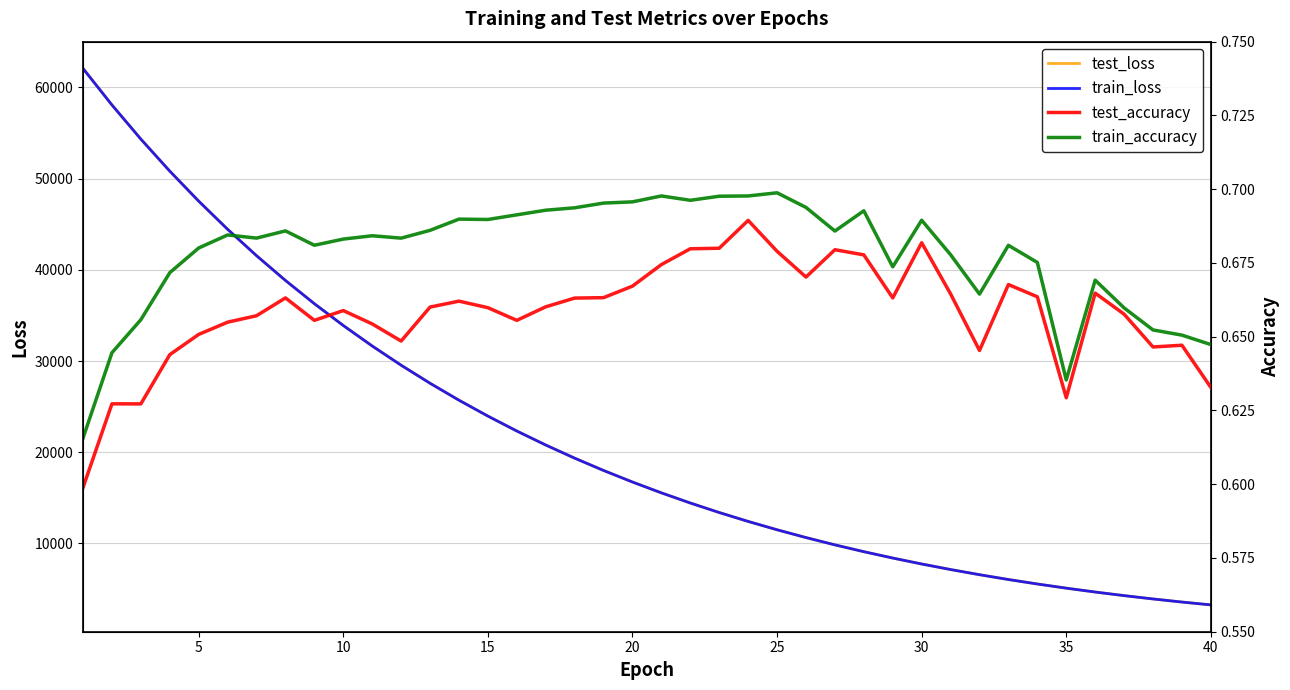

Reading left to right, what are all the values shown in this chart?

test_loss: 62079.3	58080.6	54334.6	50824.0	47533.5	44447.5	41552.9	38837.1	36288.2	33896.2	31650.8	29543.1	27564.6	25707.4	23964.3	22328.2	20793.0	19352.7	18001.6	16734.6	15546.8	14433.6	13390.7	12414.1	11499.9	10644.6	9844.8	9097.3	8399.2	7747.4	7139.5	6572.8	6044.9	5553.7	5097.0	4672.4	4278.4	3913.0	3574.4	3261.2
train_loss: 62078.5	58079.8	54333.6	50823.4	47532.9	44447.0	41552.5	38836.7	36288.0	33895.9	31650.6	29542.9	27564.4	25707.2	23964.1	22328.1	20792.9	19352.6	18001.5	16734.5	15546.7	14433.5	13390.6	12414.0	11499.8	10644.5	9844.8	9097.2	8399.2	7747.3	7139.5	6572.8	6044.9	5553.7	5096.9	4672.3	4278.3	3912.9	3574.4	3261.2
test_accuracy: 0.6	0.6	0.6	0.6	0.7	0.7	0.7	0.7	0.7	0.7	0.7	0.6	0.7	0.7	0.7	0.7	0.7	0.7	0.7	0.7	0.7	0.7	0.7	0.7	0.7	0.7	0.7	0.7	0.7	0.7	0.7	0.6	0.7	0.7	0.6	0.7	0.7	0.6	0.6	0.6
train_accuracy: 0.6	0.6	0.7	0.7	0.7	0.7	0.7	0.7	0.7	0.7	0.7	0.7	0.7	0.7	0.7	0.7	0.7	0.7	0.7	0.7	0.7	0.7	0.7	0.7	0.7	0.7	0.7	0.7	0.7	0.7	0.7	0.7	0.7	0.7	0.6	0.7	0.7	0.7	0.7	0.6